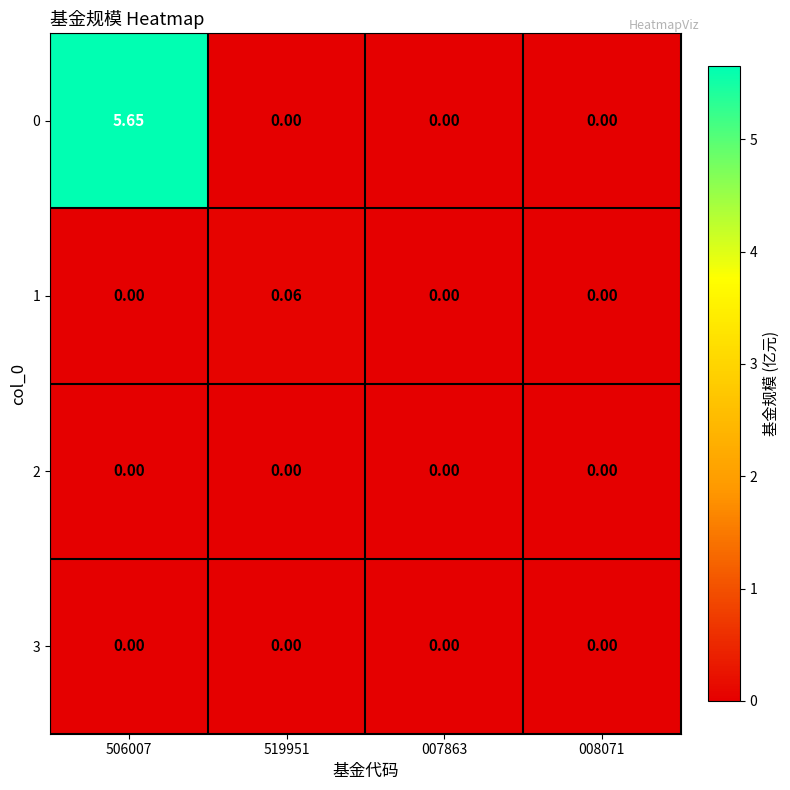

Rank the series by their maximum value, from lowest to highest.

2, 3, 1, 0